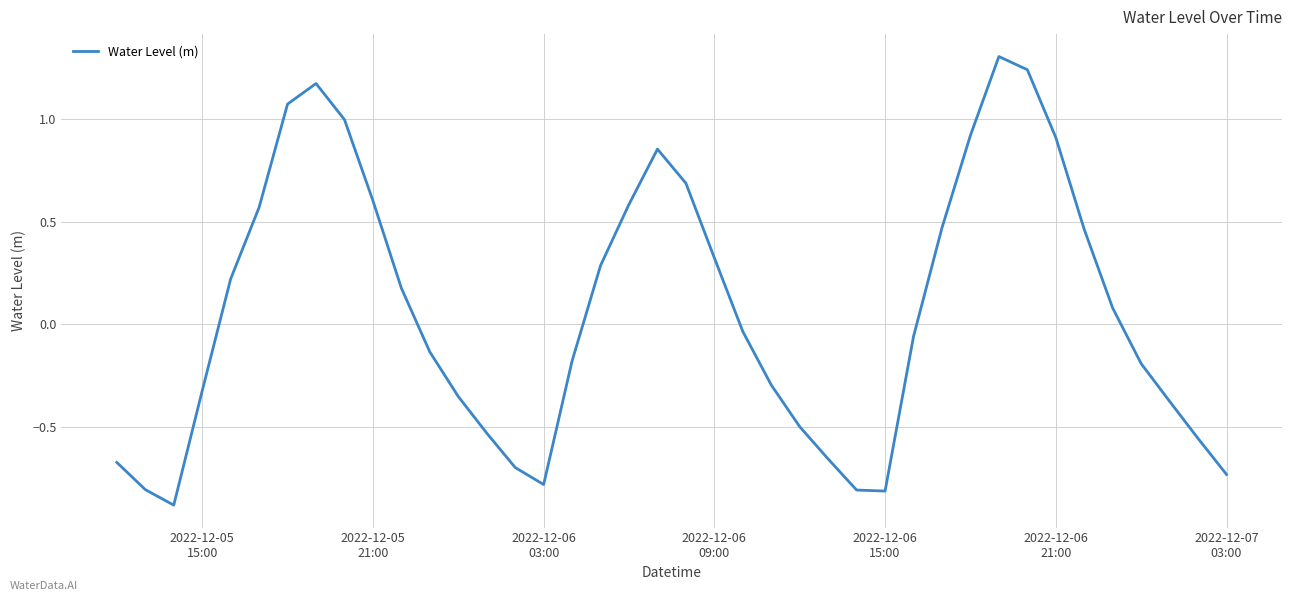

Does the chart have visible grid lines?

Yes